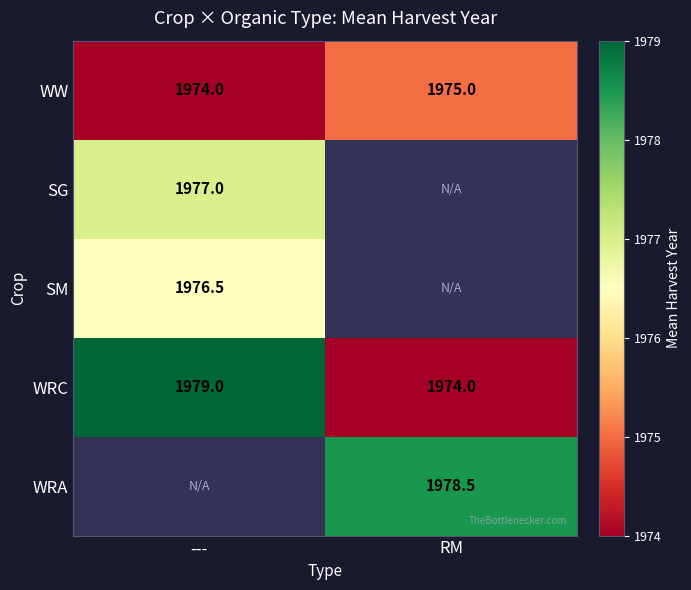

What is the spread (max minus min) of values at ---?

5.0